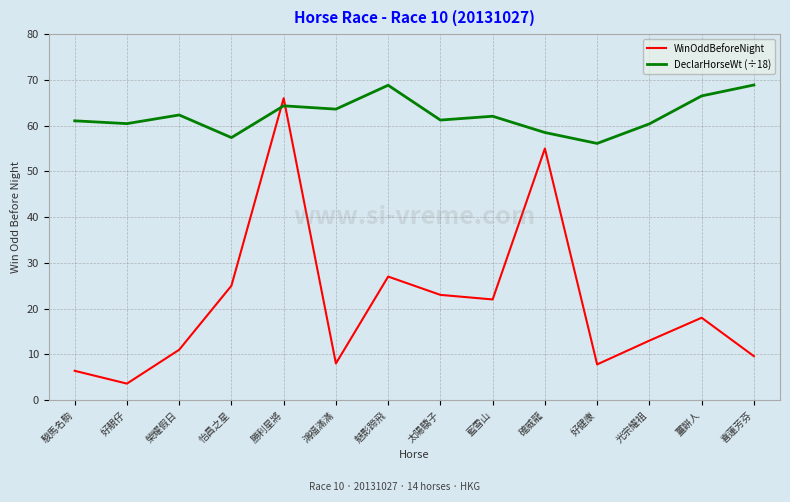

List the series in order of their peak value, highest first.

DeclarHorseWt (÷18), WinOddBeforeNight